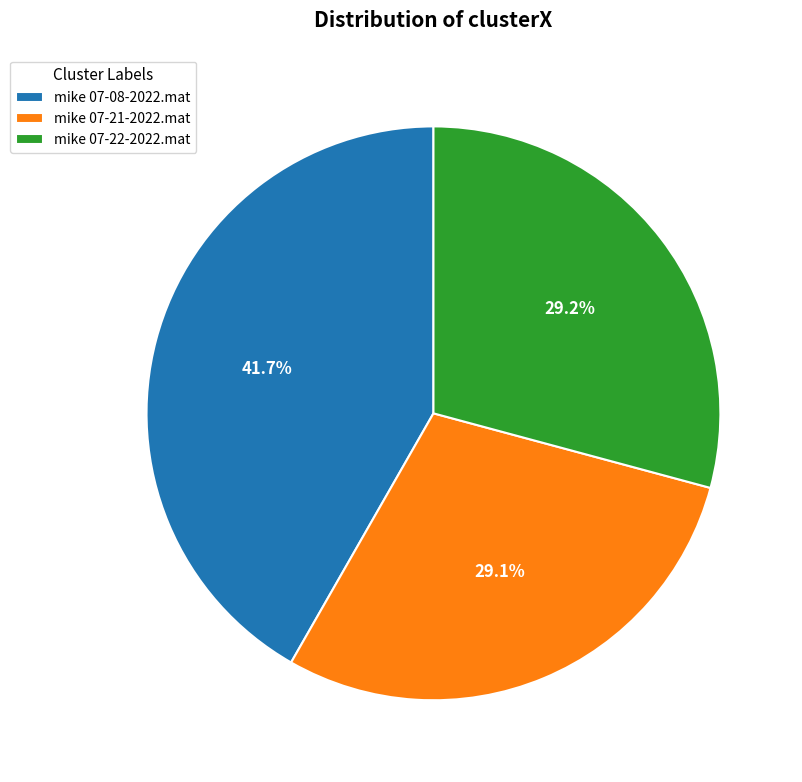

True or false: mike 07-22-2022.mat accounts for 44% of the total.

False